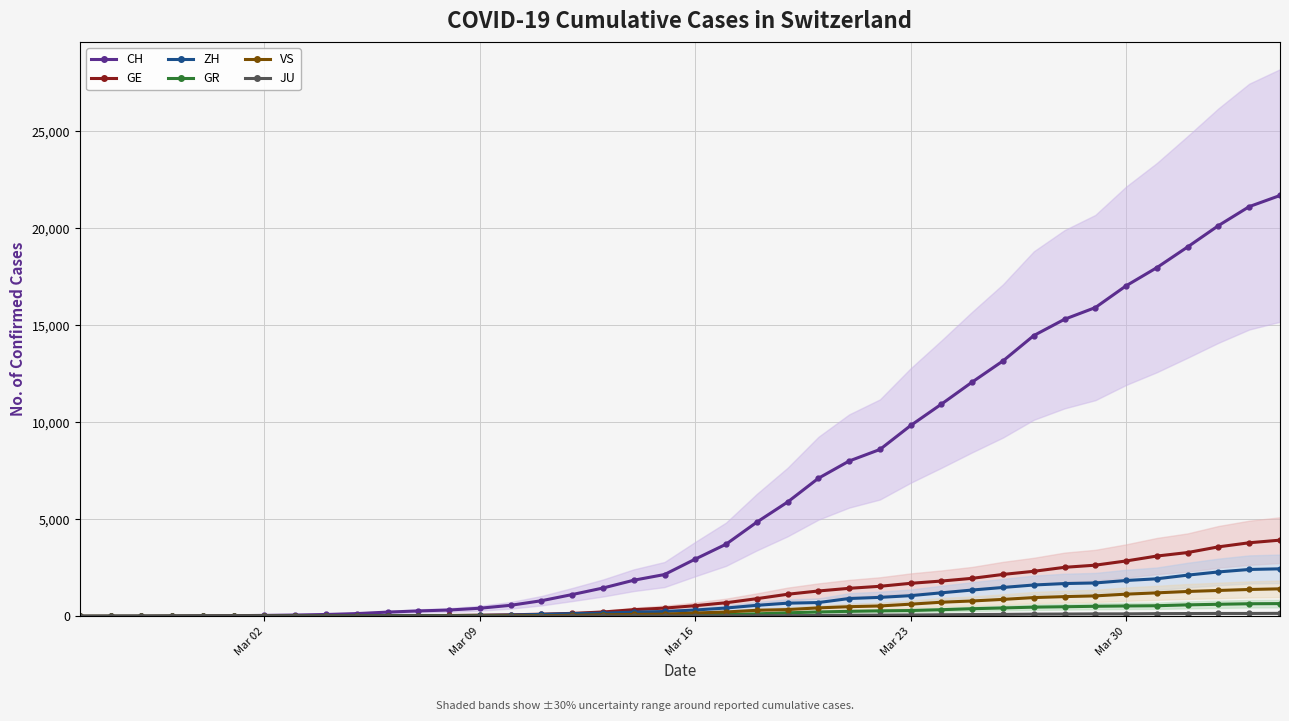

List the series in order of their peak value, lowest first.

JU, GR, VS, ZH, GE, CH